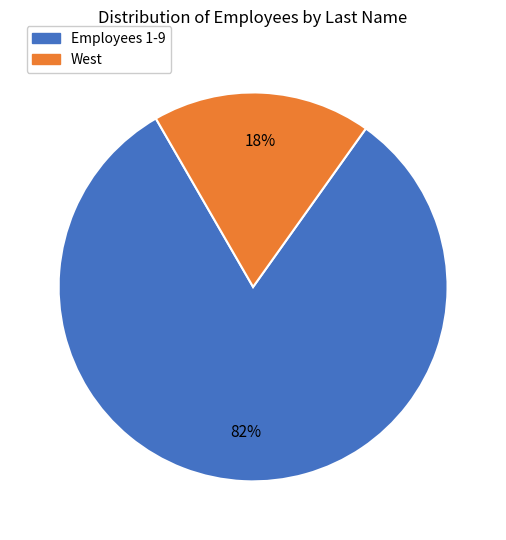

To the nearest percent, what is the average slice percentage?

50%